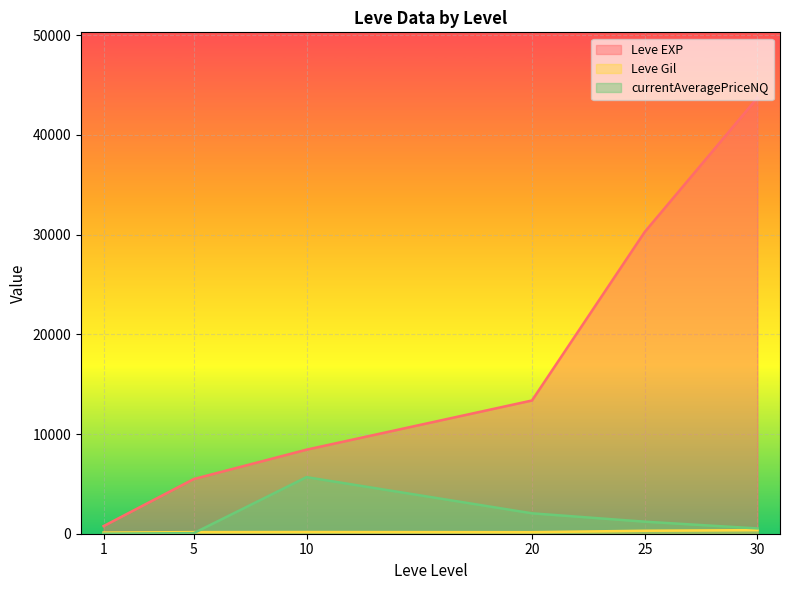

The value of Leve EXP at 25 is 30270.0. True or false?

True